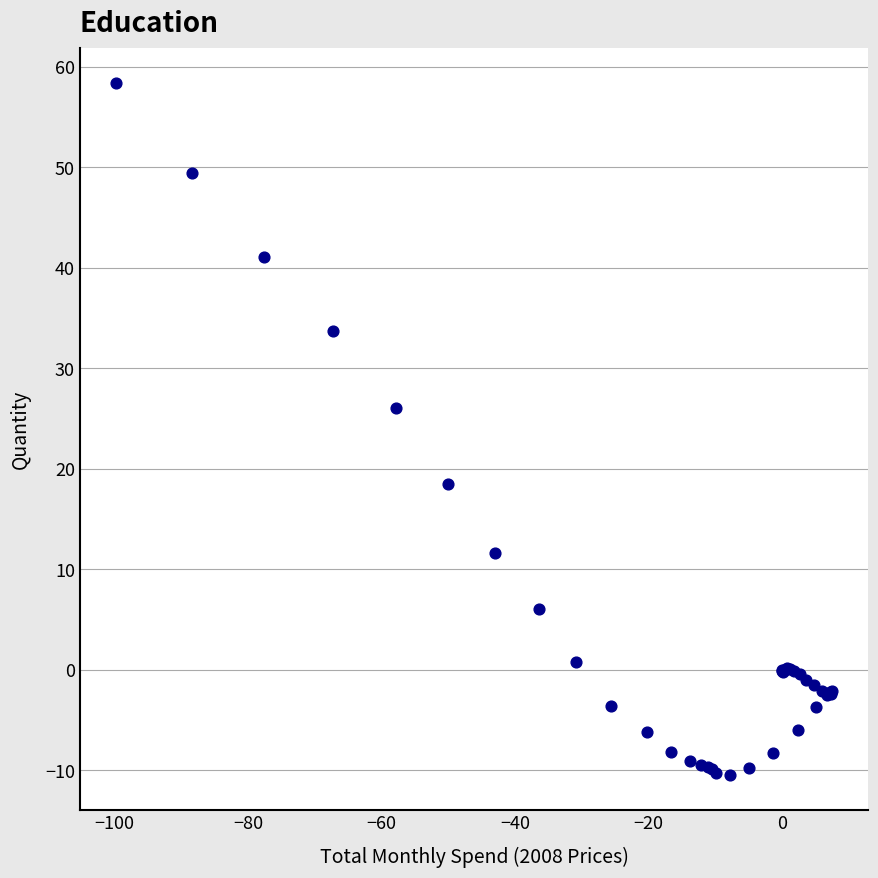

What Y value in the scatter plot is closest to 23?

26.1